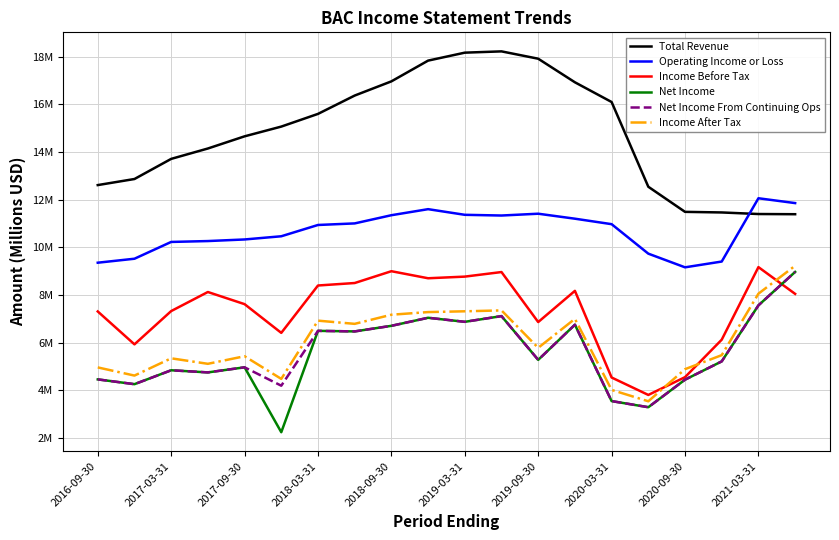

What are all the series names shown in the legend?

Total Revenue, Operating Income or Loss, Income Before Tax, Net Income, Net Income From Continuing Ops, Income After Tax